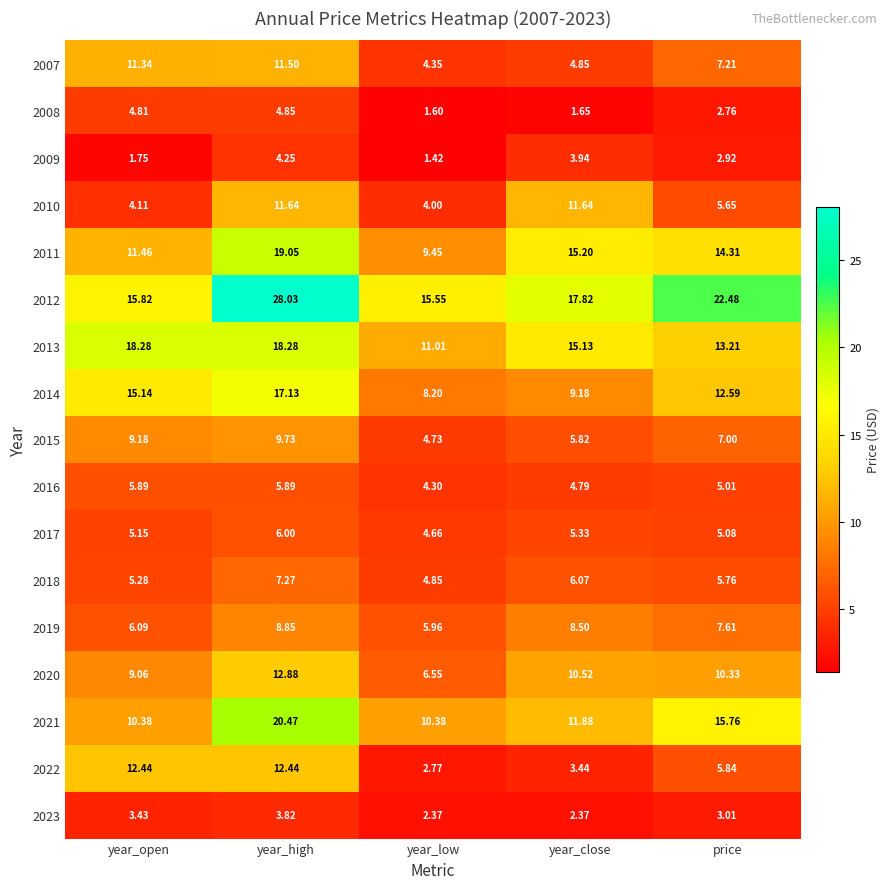

Where does the 2008 series first go above 2?

year_open